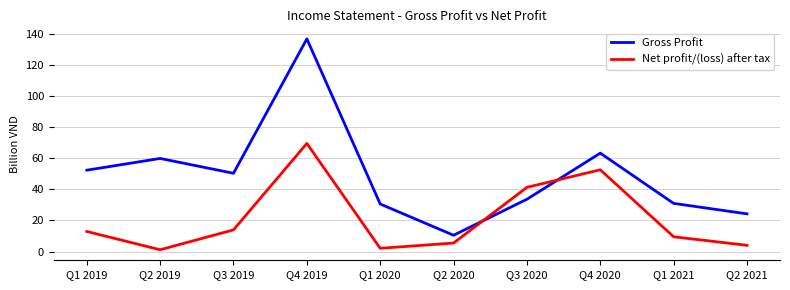

Where does the Gross Profit series first go above 50?

Q1 2019